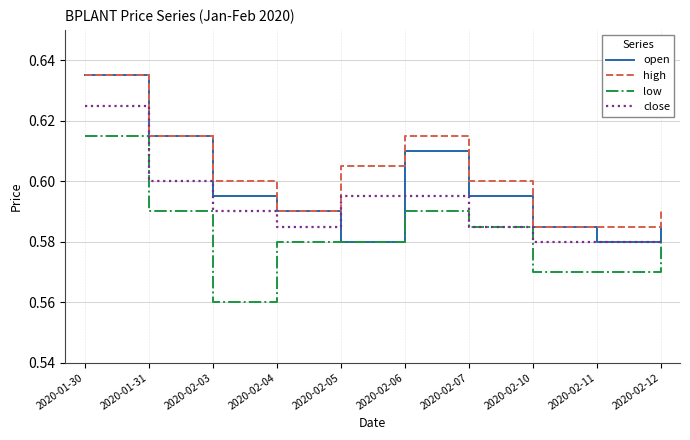

Rank the series by their average value, from highest to lowest.

high, open, close, low